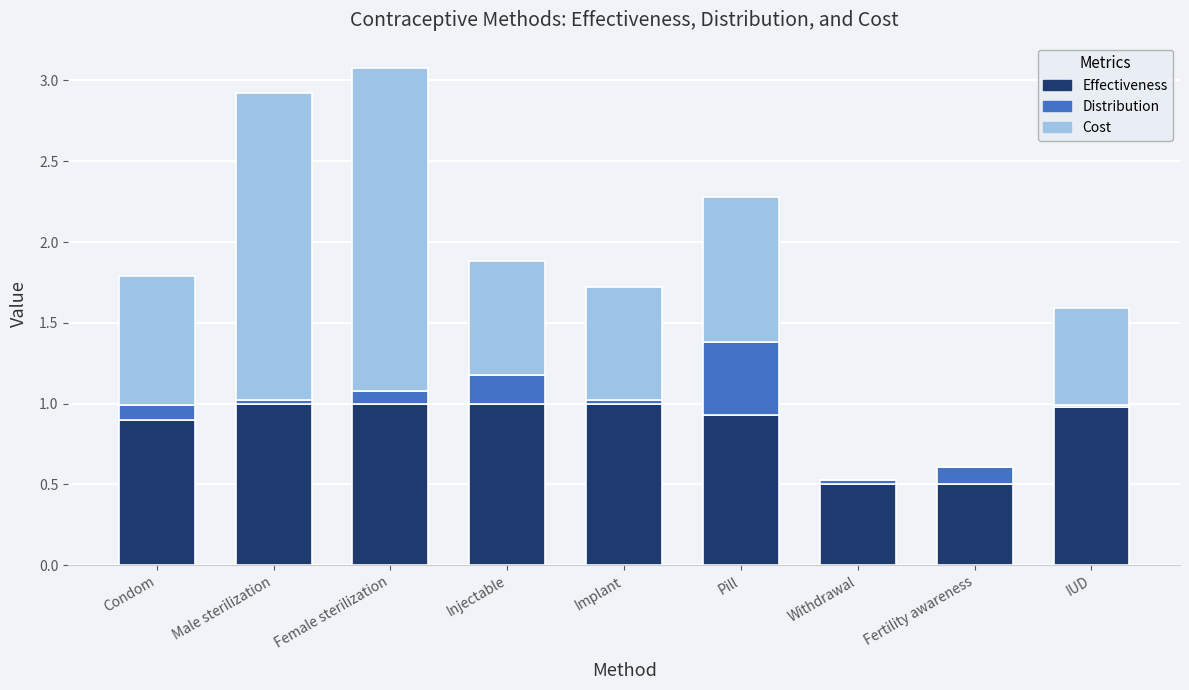

Is it true that Effectiveness equals 1.2 at Condom?

False